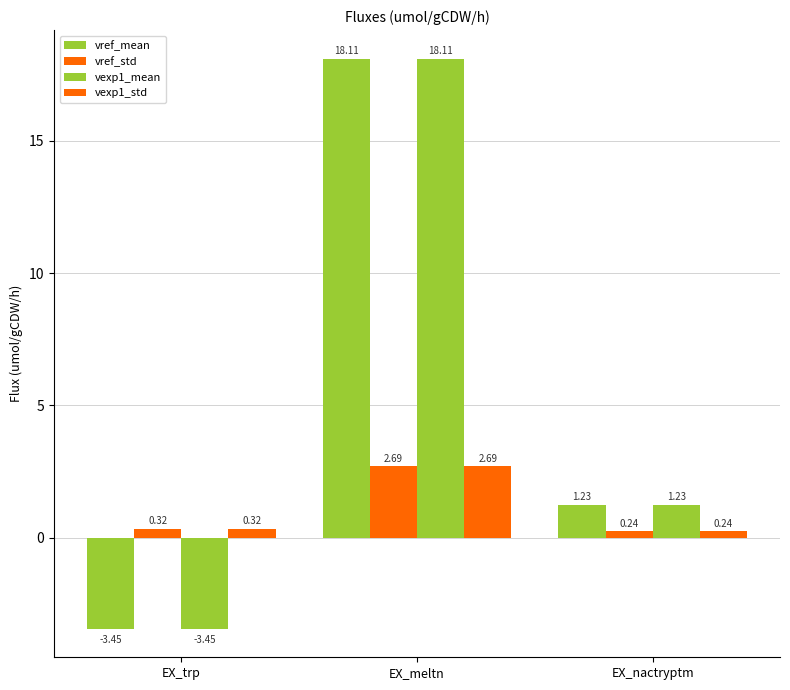

Reading left to right, extract all data points from this chart.

vref_mean: -3.4	18.1	1.2
vref_std: 0.3	2.7	0.2
vexp1_mean: -3.4	18.1	1.2
vexp1_std: 0.3	2.7	0.2